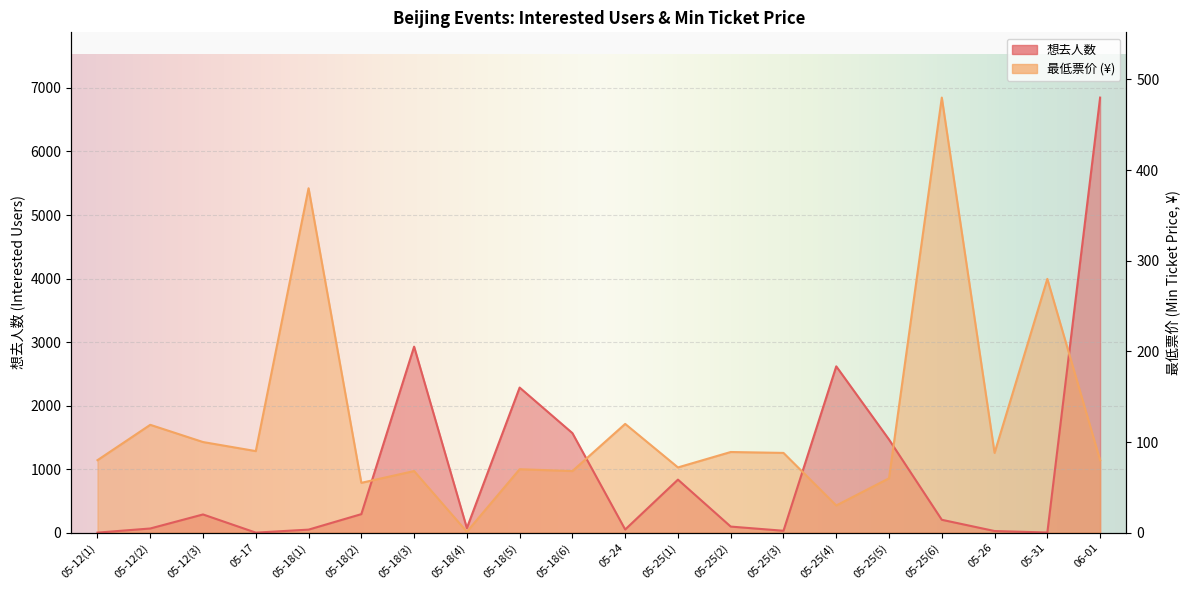

What is the label of the 3rd point from the right?

05-26